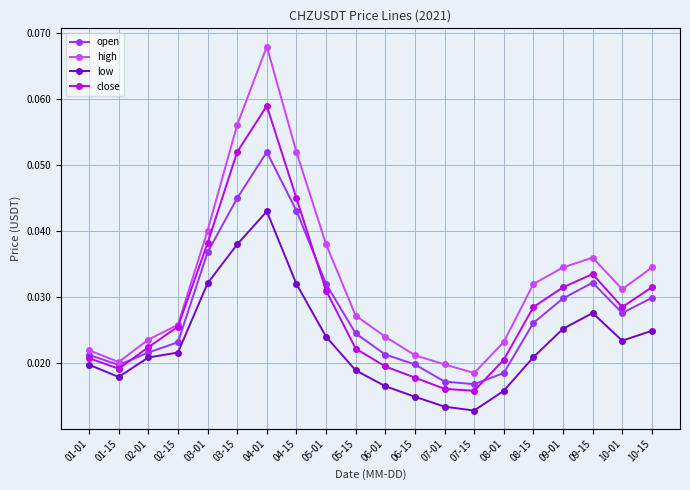

In low, how many points are higher than both neighbors (excluding endpoints)?

2